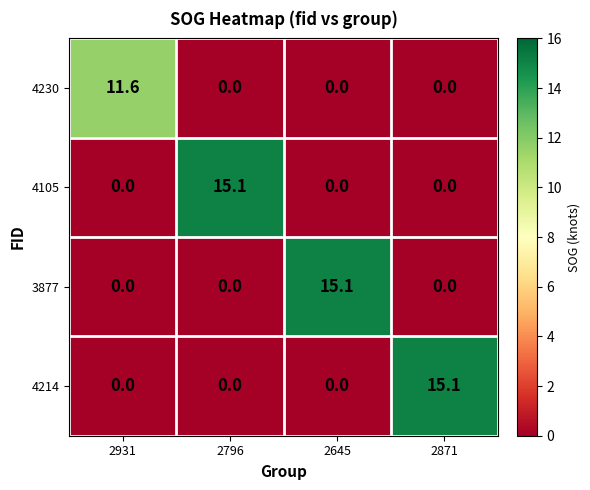

The 4214 series shows -4.6 at 2931. True or false?

False